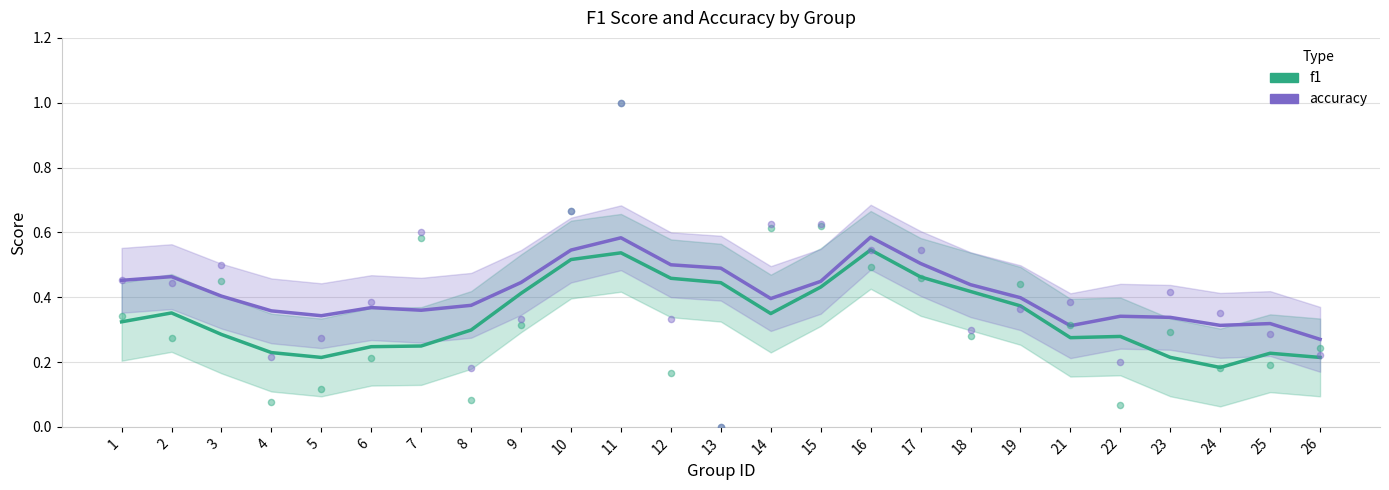

Which series has the widest spread of Y values?

f1